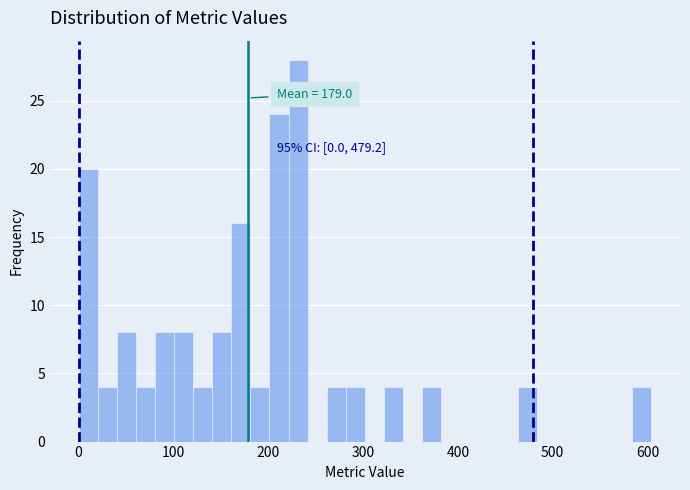

Around what value on the x-axis is the tallest bar? Give the approximate position of its centre, as read against the axis.

230